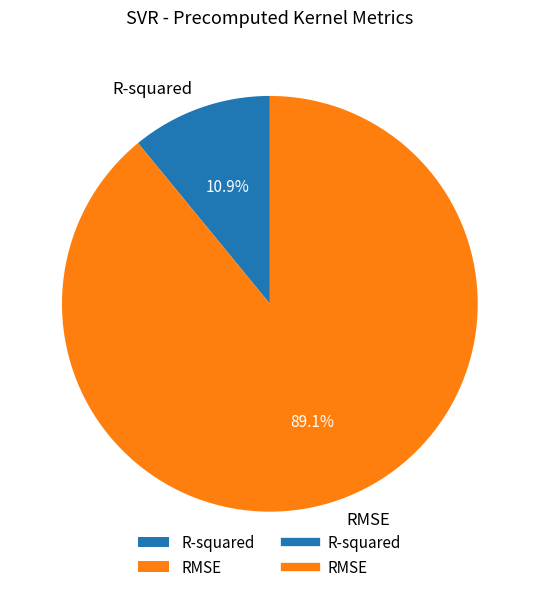

The R-squared slice represents 11% of the pie. True or false?

True